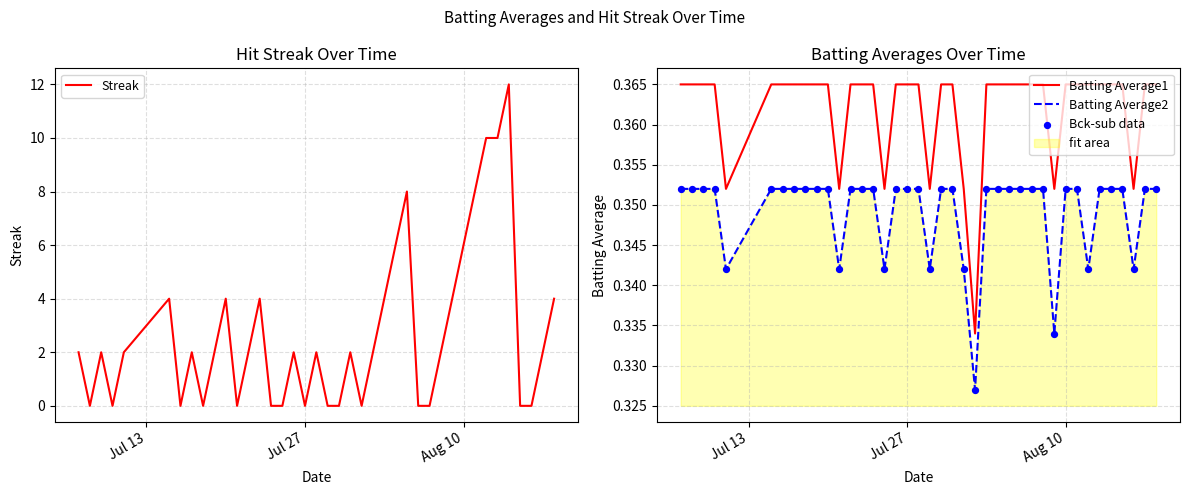

True or false: Batting Average2 and Batting Average1 cross at least once.

False